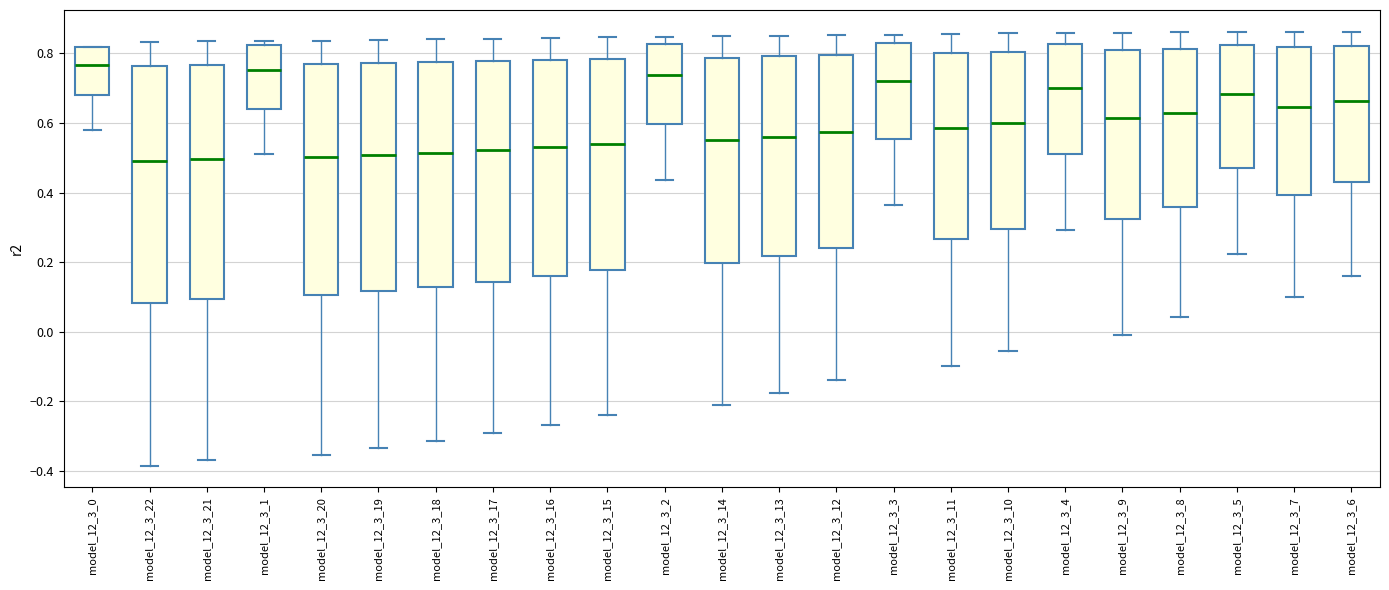

Reading left to right, transcribe this box plot: for each box, give where its median line is, the range the box spans, and where its two whiskers end, as read against the y-axis. The values are not printed on the chart, so give them approximately, as read against the axis.

model_12_3_0: median 0.76, box 0.68 to 0.82, whiskers 0.58 to 0.82
model_12_3_22: median 0.50, box 0.08 to 0.76, whiskers -0.38 to 0.84
model_12_3_21: median 0.50, box 0.10 to 0.76, whiskers -0.36 to 0.84
model_12_3_1: median 0.76, box 0.64 to 0.82, whiskers 0.50 to 0.84
model_12_3_20: median 0.50, box 0.10 to 0.76, whiskers -0.36 to 0.84
model_12_3_19: median 0.50, box 0.12 to 0.78, whiskers -0.34 to 0.84
model_12_3_18: median 0.52, box 0.12 to 0.78, whiskers -0.32 to 0.84
model_12_3_17: median 0.52, box 0.14 to 0.78, whiskers -0.30 to 0.84
model_12_3_16: median 0.54, box 0.16 to 0.78, whiskers -0.26 to 0.84
model_12_3_15: median 0.54, box 0.18 to 0.78, whiskers -0.24 to 0.84
model_12_3_2: median 0.74, box 0.60 to 0.82, whiskers 0.44 to 0.84
model_12_3_14: median 0.56, box 0.20 to 0.78, whiskers -0.20 to 0.84
model_12_3_13: median 0.56, box 0.22 to 0.80, whiskers -0.18 to 0.86
model_12_3_12: median 0.58, box 0.24 to 0.80, whiskers -0.14 to 0.86
model_12_3_3: median 0.72, box 0.56 to 0.82, whiskers 0.36 to 0.86
model_12_3_11: median 0.58, box 0.26 to 0.80, whiskers -0.10 to 0.86
model_12_3_10: median 0.60, box 0.30 to 0.80, whiskers -0.06 to 0.86
model_12_3_4: median 0.70, box 0.52 to 0.82, whiskers 0.30 to 0.86
model_12_3_9: median 0.62, box 0.32 to 0.80, whiskers 0.00 to 0.86
model_12_3_8: median 0.64, box 0.36 to 0.82, whiskers 0.04 to 0.86
model_12_3_5: median 0.68, box 0.46 to 0.82, whiskers 0.22 to 0.86
model_12_3_7: median 0.64, box 0.40 to 0.82, whiskers 0.10 to 0.86
model_12_3_6: median 0.66, box 0.44 to 0.82, whiskers 0.16 to 0.86